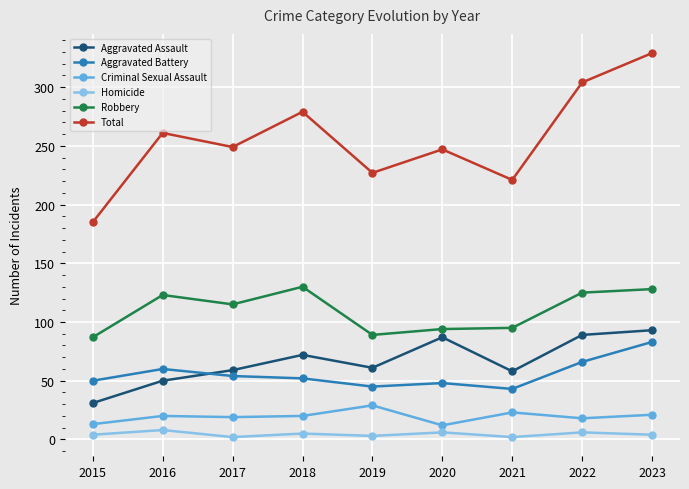

The value of Robbery at 2018 is 130. True or false?

True